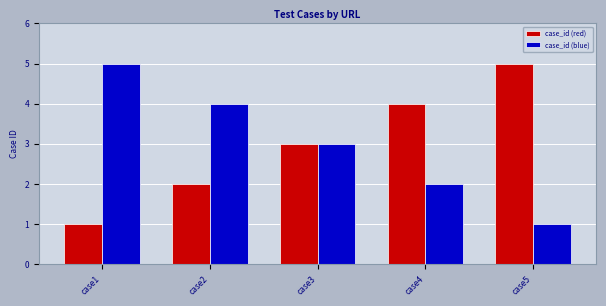

Rank the series at case1 from highest to lowest value.

case_id (blue), case_id (red)